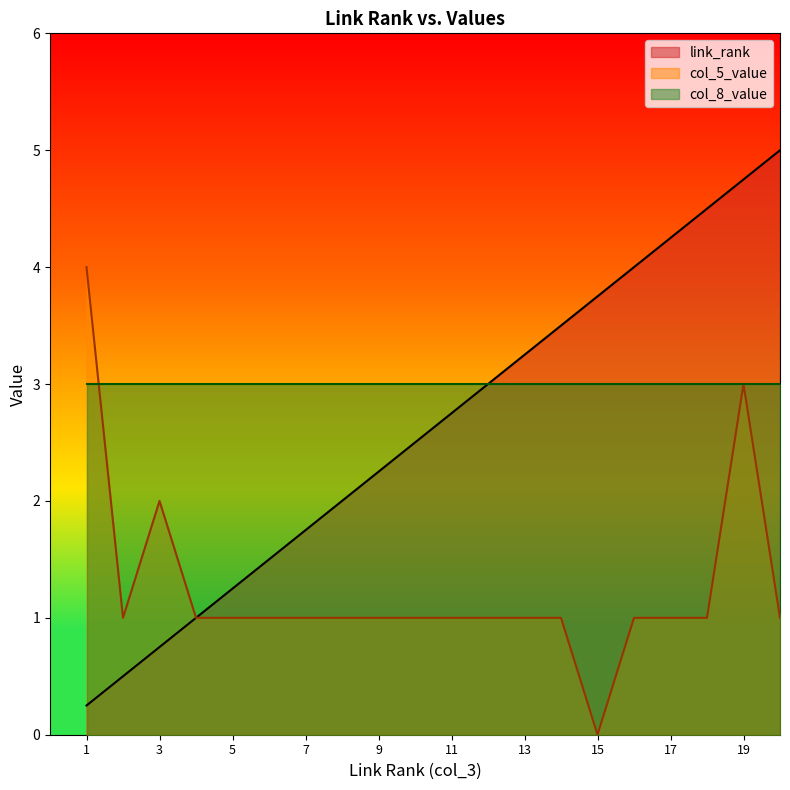

Which category has the lowest value in the link_rank series?

1